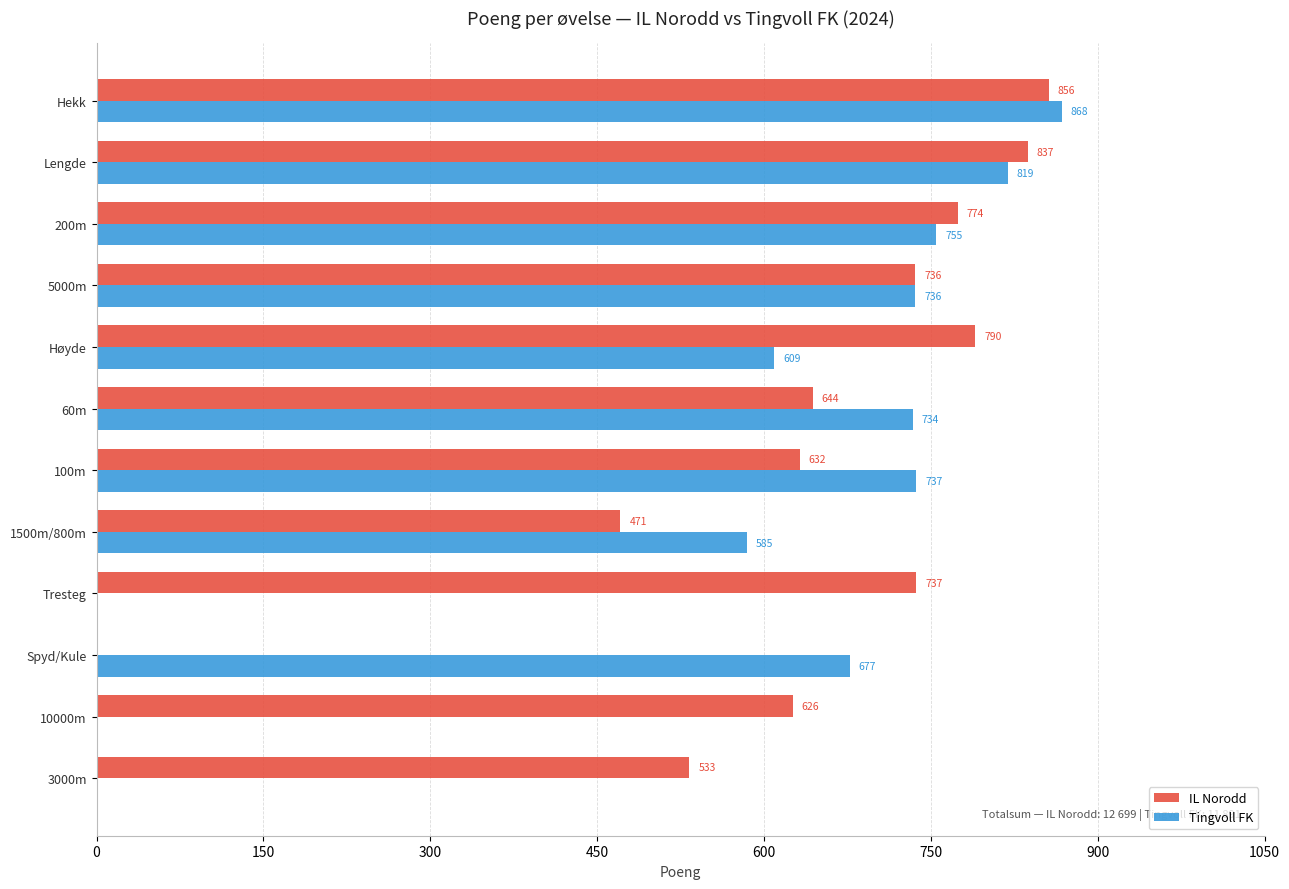

What are all the series names shown in the legend?

IL Norodd, Tingvoll FK